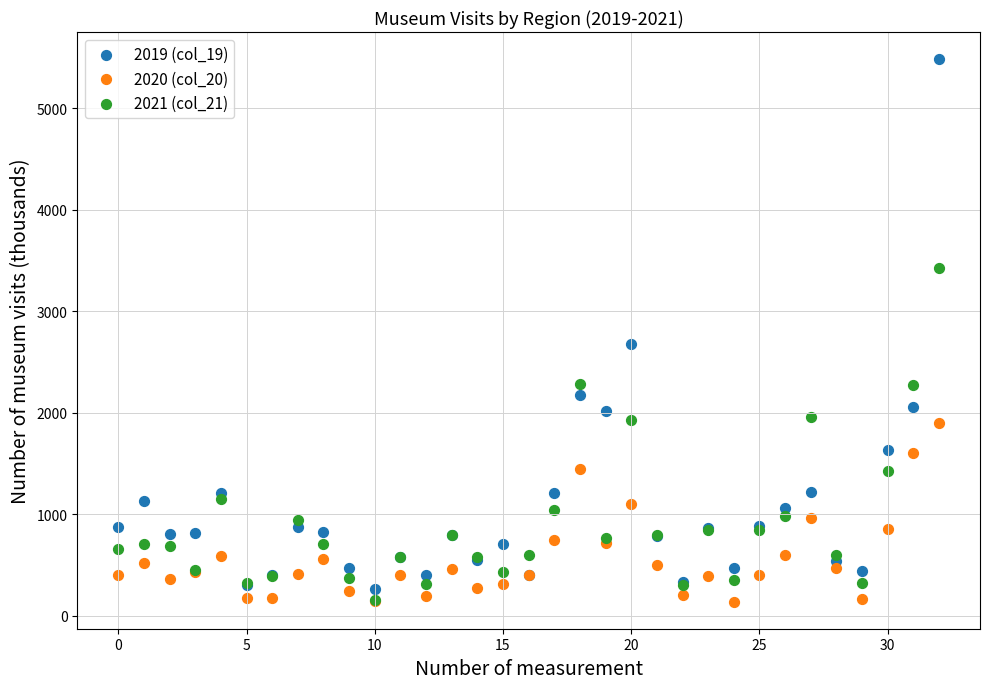

What are all the series names shown in the legend?

2019 (col_19), 2020 (col_20), 2021 (col_21)